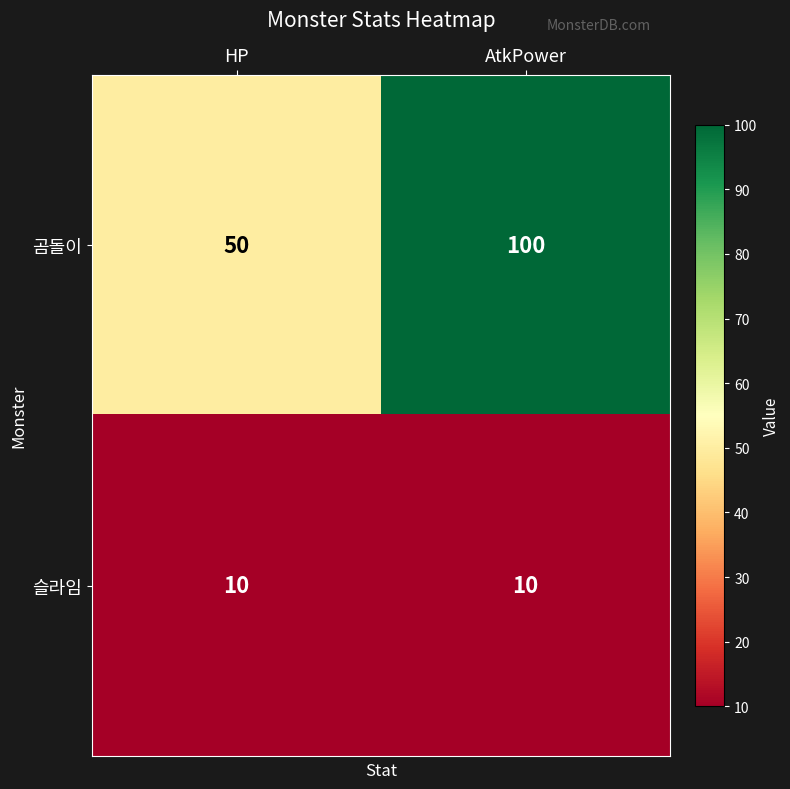

What is the difference between the maximum and minimum values in the 곰돌이 series?

50